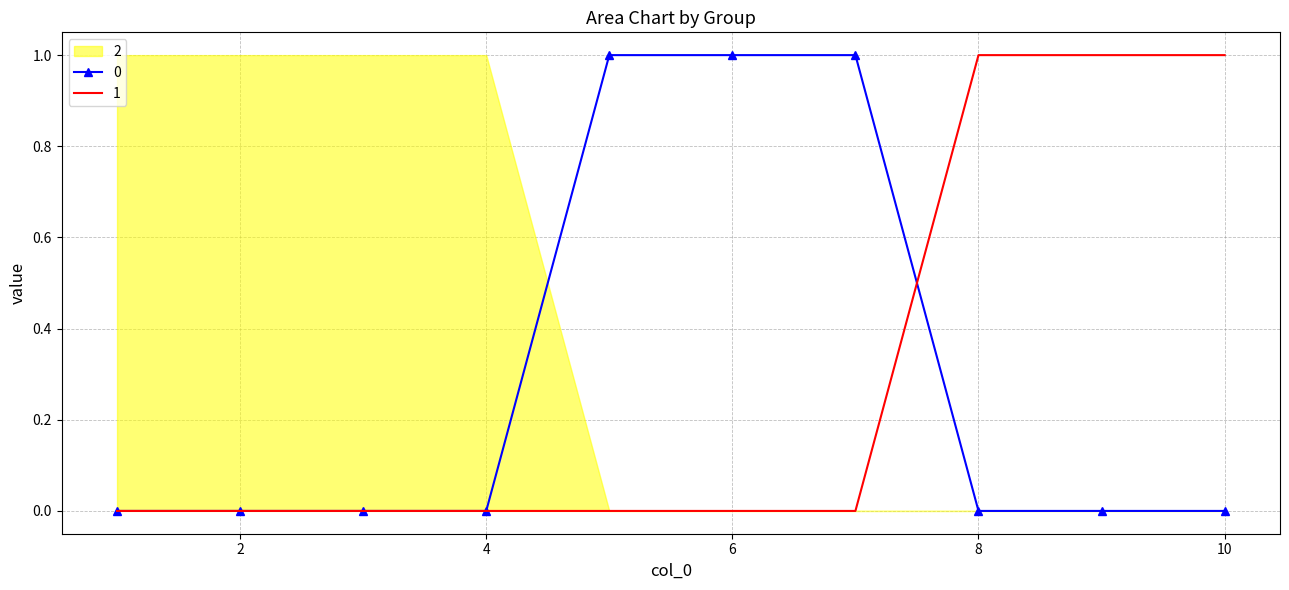

The value of 0 at 6 is 2. True or false?

False